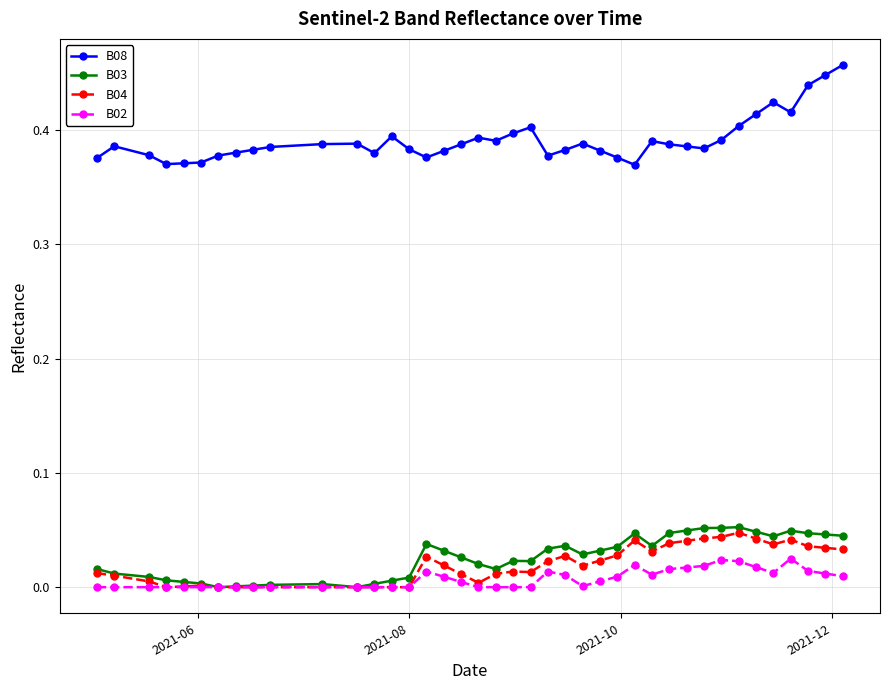

True or false: B02 and B08 cross at least once.

False